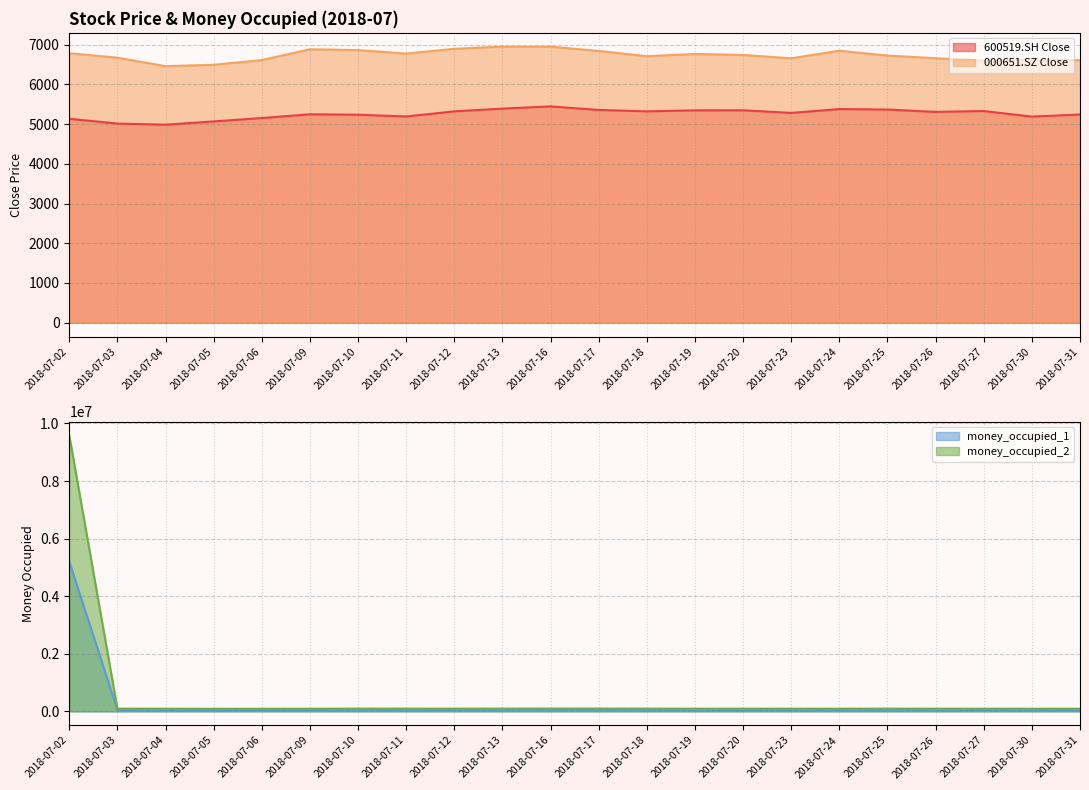

What is the total value across all series at 2018-07-10?

160869.7